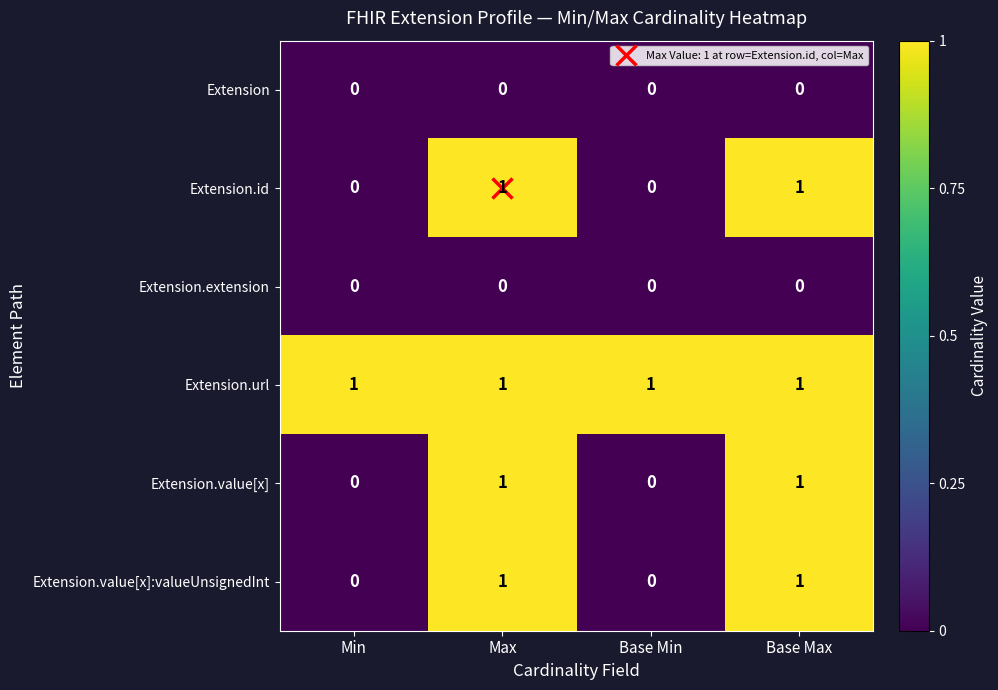

The Extension.url series shows 1 at Base Max. True or false?

True